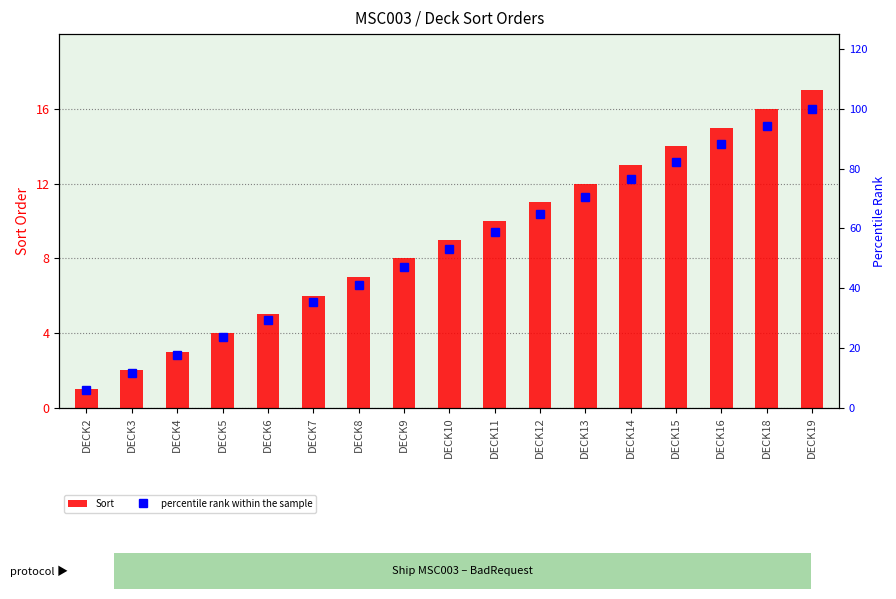

What are all the series names shown in the legend?

Sort, percentile rank within the sample